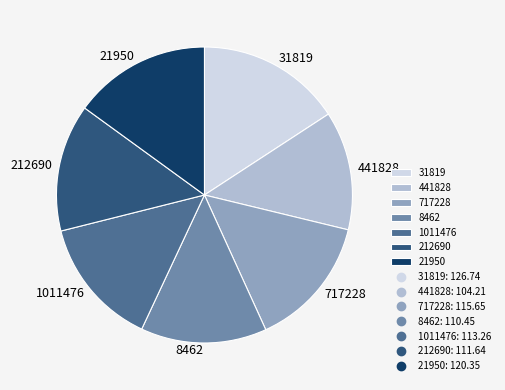

Do 717228 and 31819 together represent more than half of the pie?

No